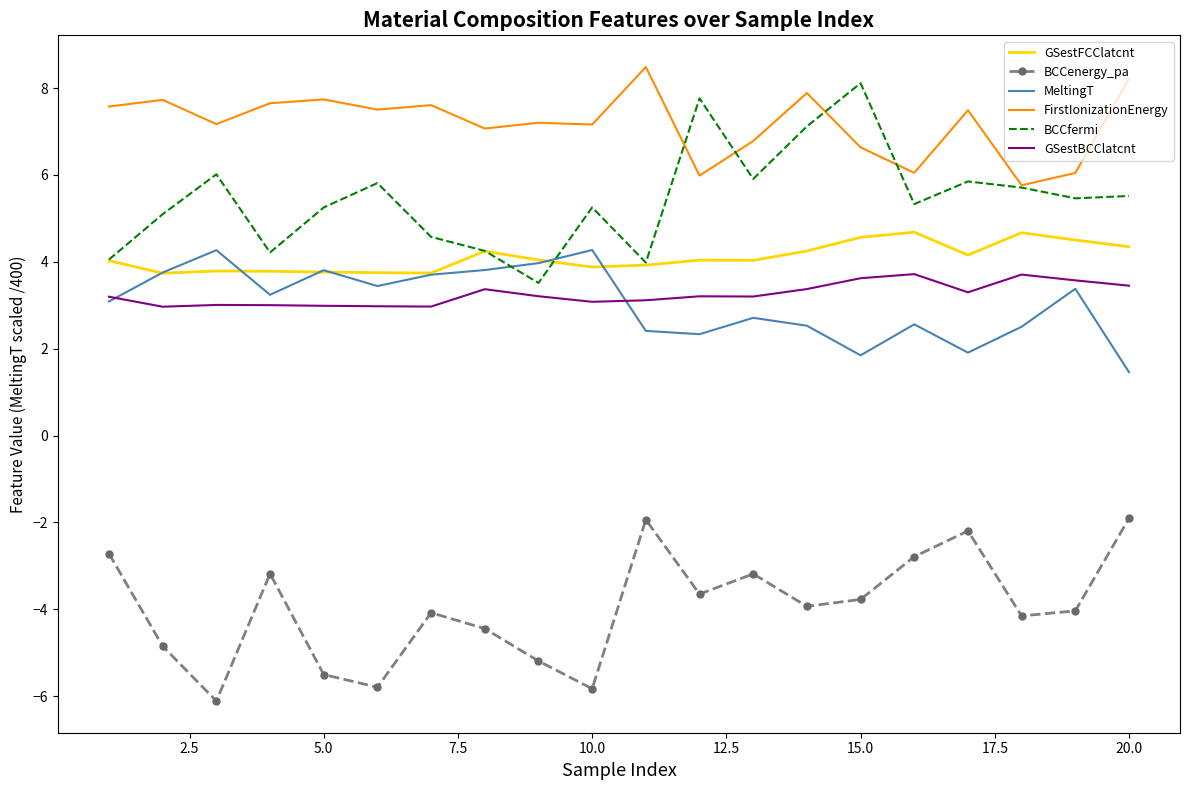

What is the minimum value shown in the chart?

-6.1